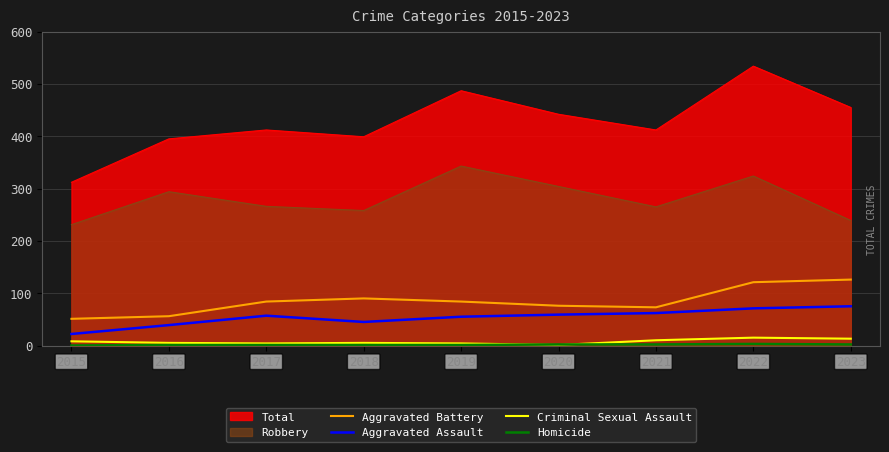

What value does the Aggravated Battery series have at 2022?

121